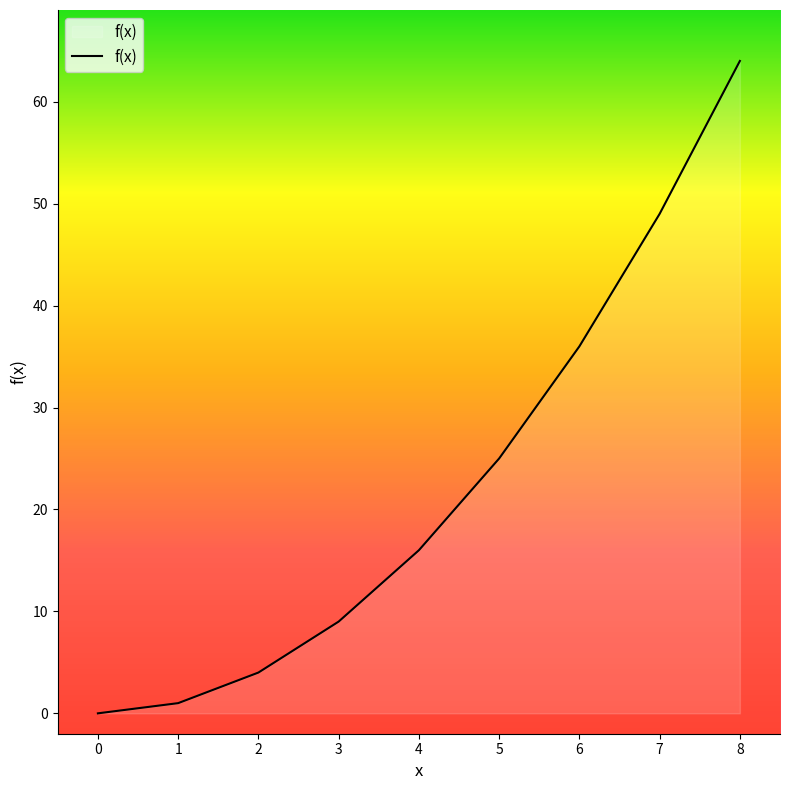

How many series are shown in this chart?

1